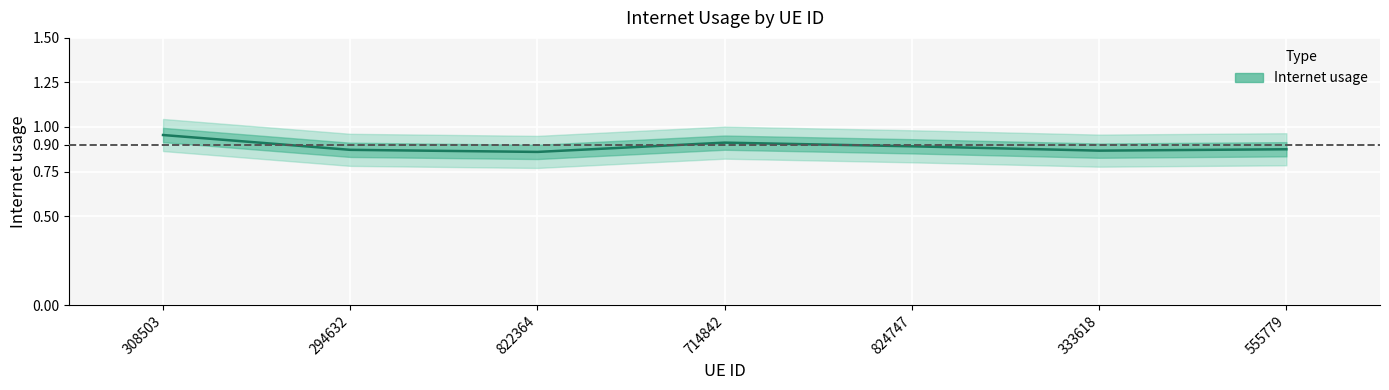

What is the greatest value displayed?

1.0